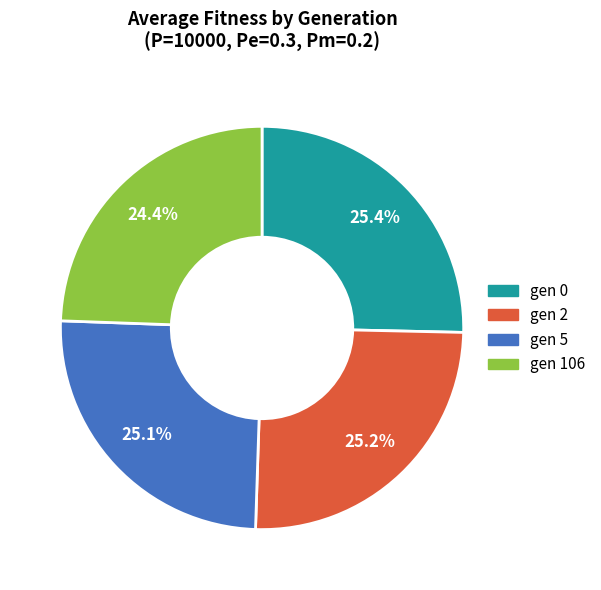

To the nearest percent, what is the average slice percentage?

25%